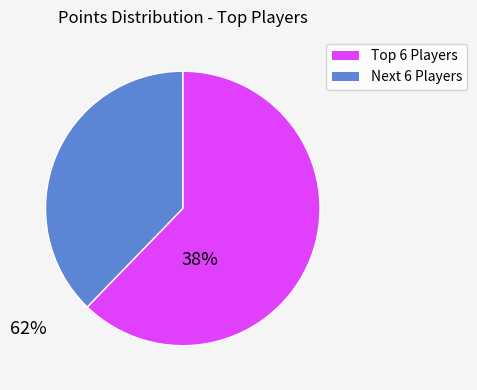

Is there any slice that represents more than half of the pie?

Yes